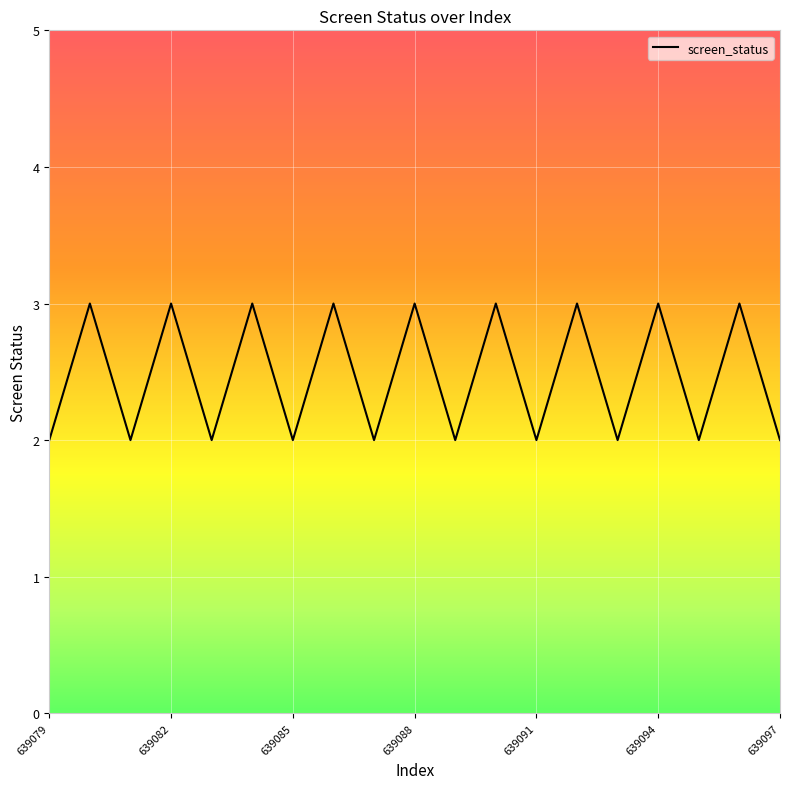

What is the sum of all values?

47